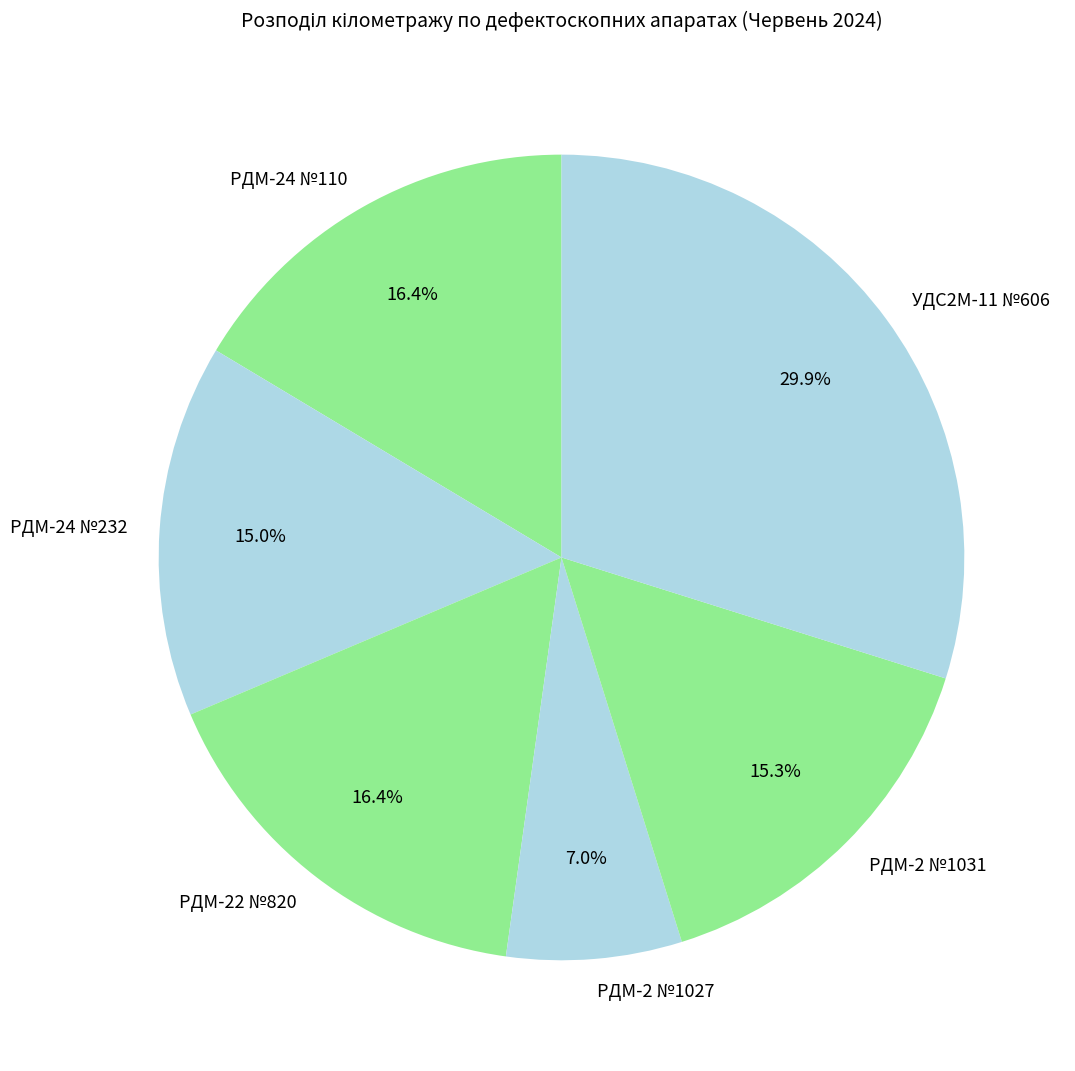

Is it true that РДМ-2 №1031 is 9% of the pie?

False